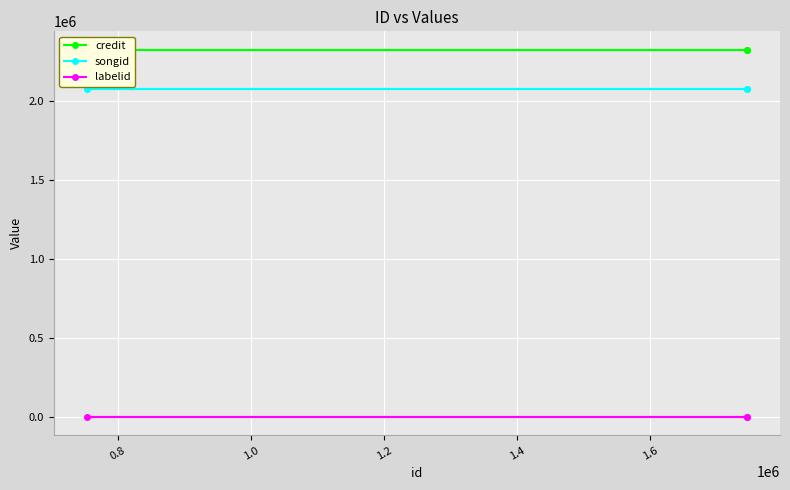

What are all the series names shown in the legend?

credit, songid, labelid